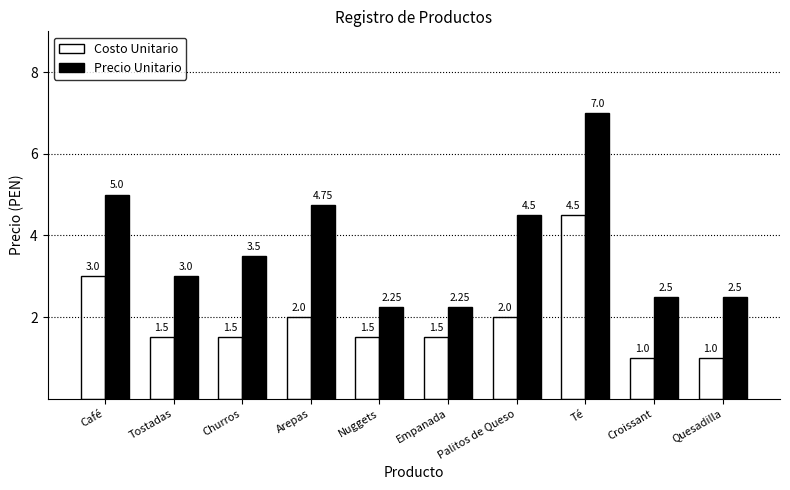

Which label corresponds to the largest value in the chart?

Té